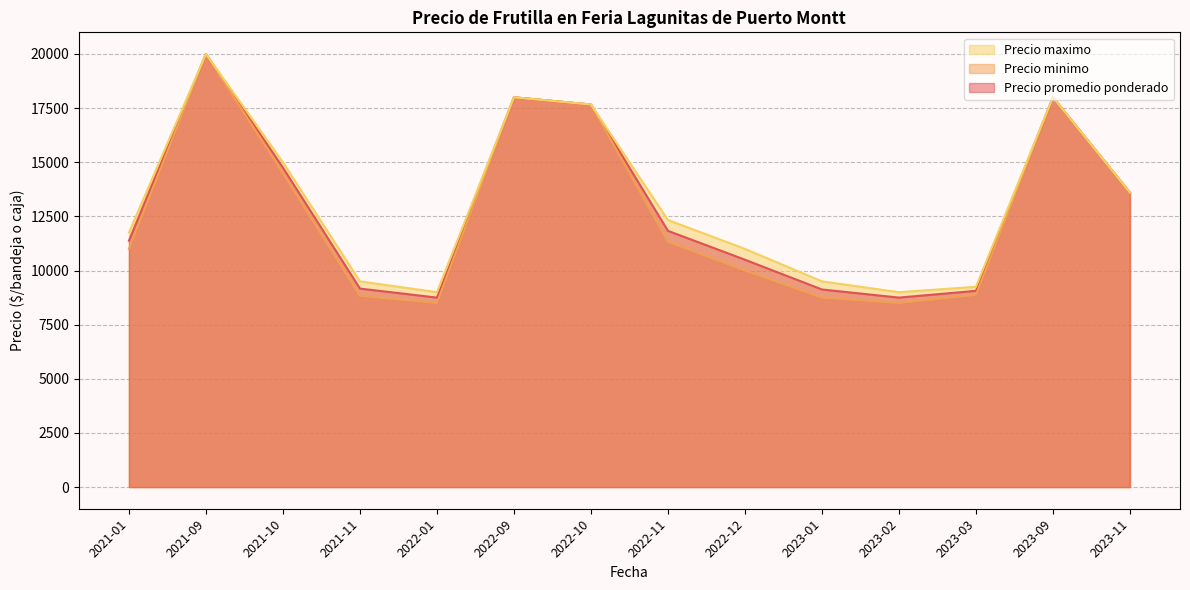

At which label is Precio minimo closest to 14000?

2023-11-17